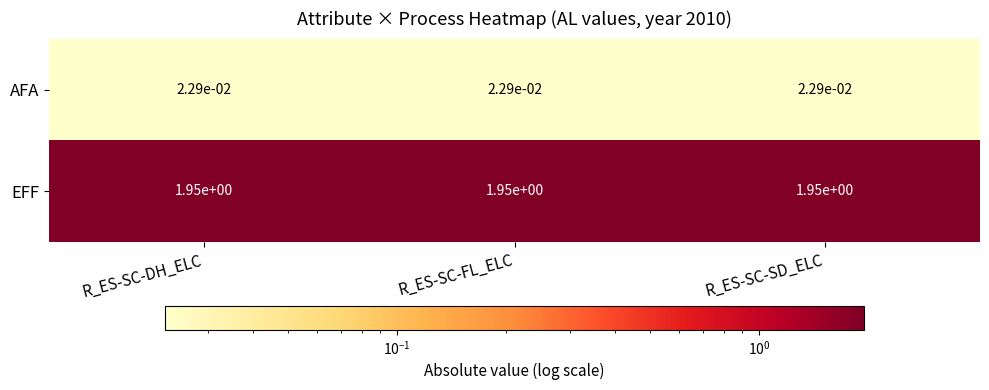

True or false: EFF has a value of 1.1 at R_ES-SC-DH_ELC.

False